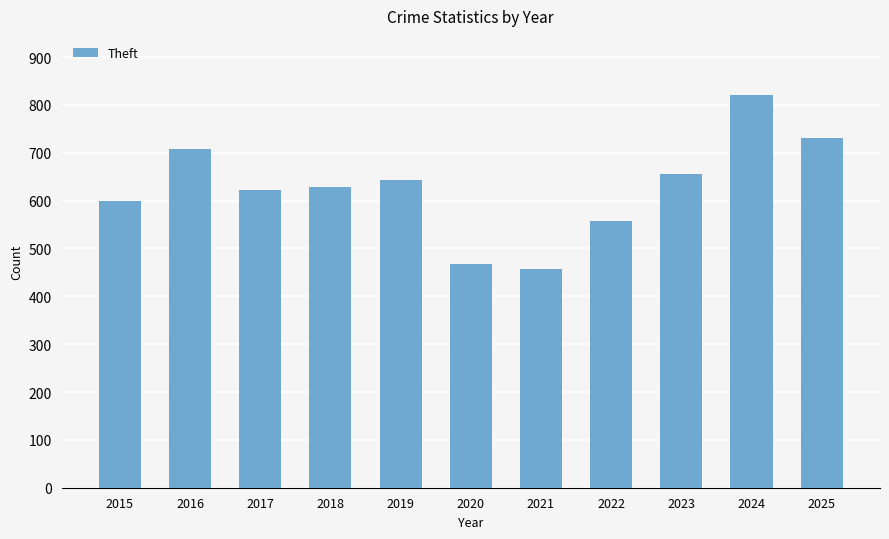

What is the minimum value shown in the chart?

457